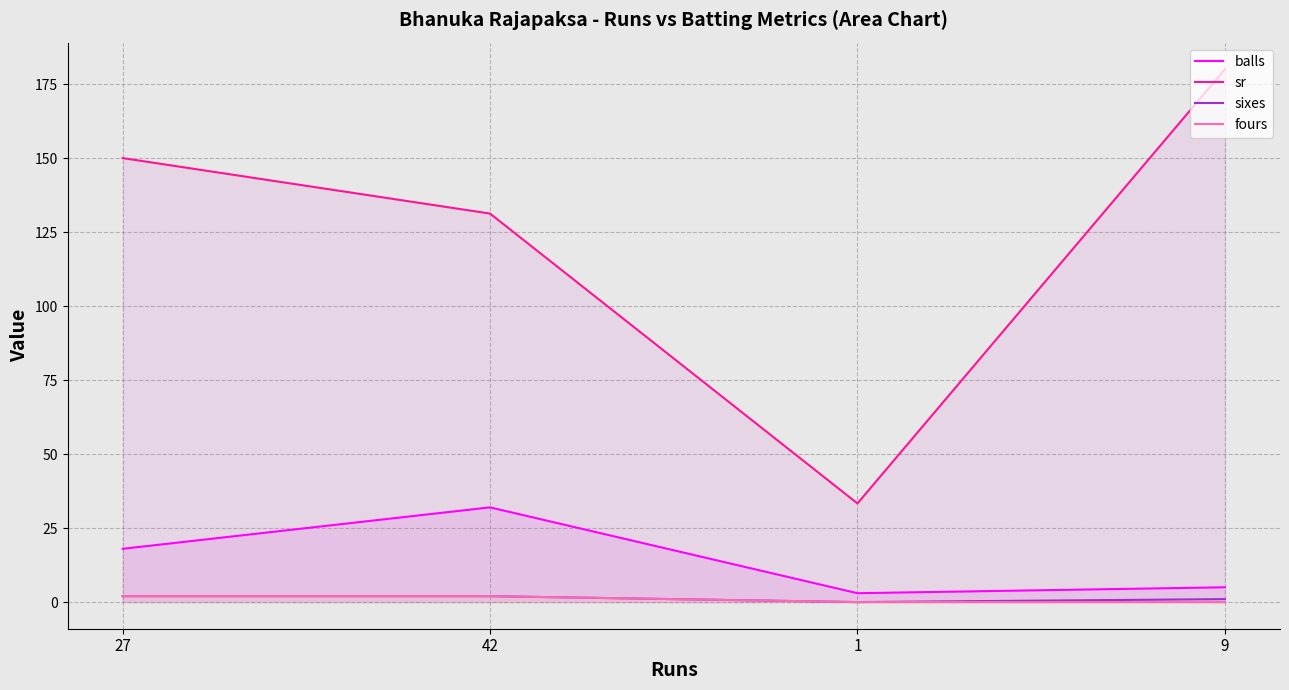

What is the sum of all balls values?

58.0